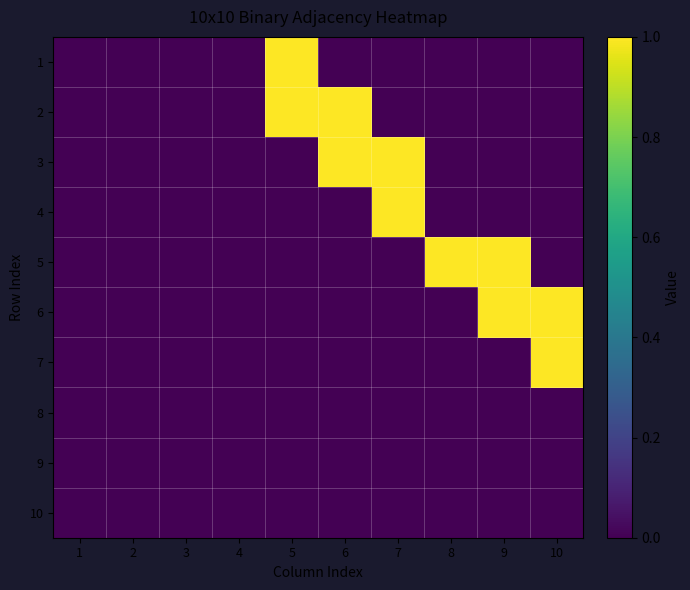

Reading right to left, list all the values displayed in this chart.

1: 10=0	9=0	8=0	7=0	6=0	5=1	4=0	3=0	2=0	1=0
2: 10=0	9=0	8=0	7=0	6=1	5=1	4=0	3=0	2=0	1=0
3: 10=0	9=0	8=0	7=1	6=1	5=0	4=0	3=0	2=0	1=0
4: 10=0	9=0	8=0	7=1	6=0	5=0	4=0	3=0	2=0	1=0
5: 10=0	9=1	8=1	7=0	6=0	5=0	4=0	3=0	2=0	1=0
6: 10=1	9=1	8=0	7=0	6=0	5=0	4=0	3=0	2=0	1=0
7: 10=1	9=0	8=0	7=0	6=0	5=0	4=0	3=0	2=0	1=0
8: 10=0	9=0	8=0	7=0	6=0	5=0	4=0	3=0	2=0	1=0
9: 10=0	9=0	8=0	7=0	6=0	5=0	4=0	3=0	2=0	1=0
10: 10=0	9=0	8=0	7=0	6=0	5=0	4=0	3=0	2=0	1=0